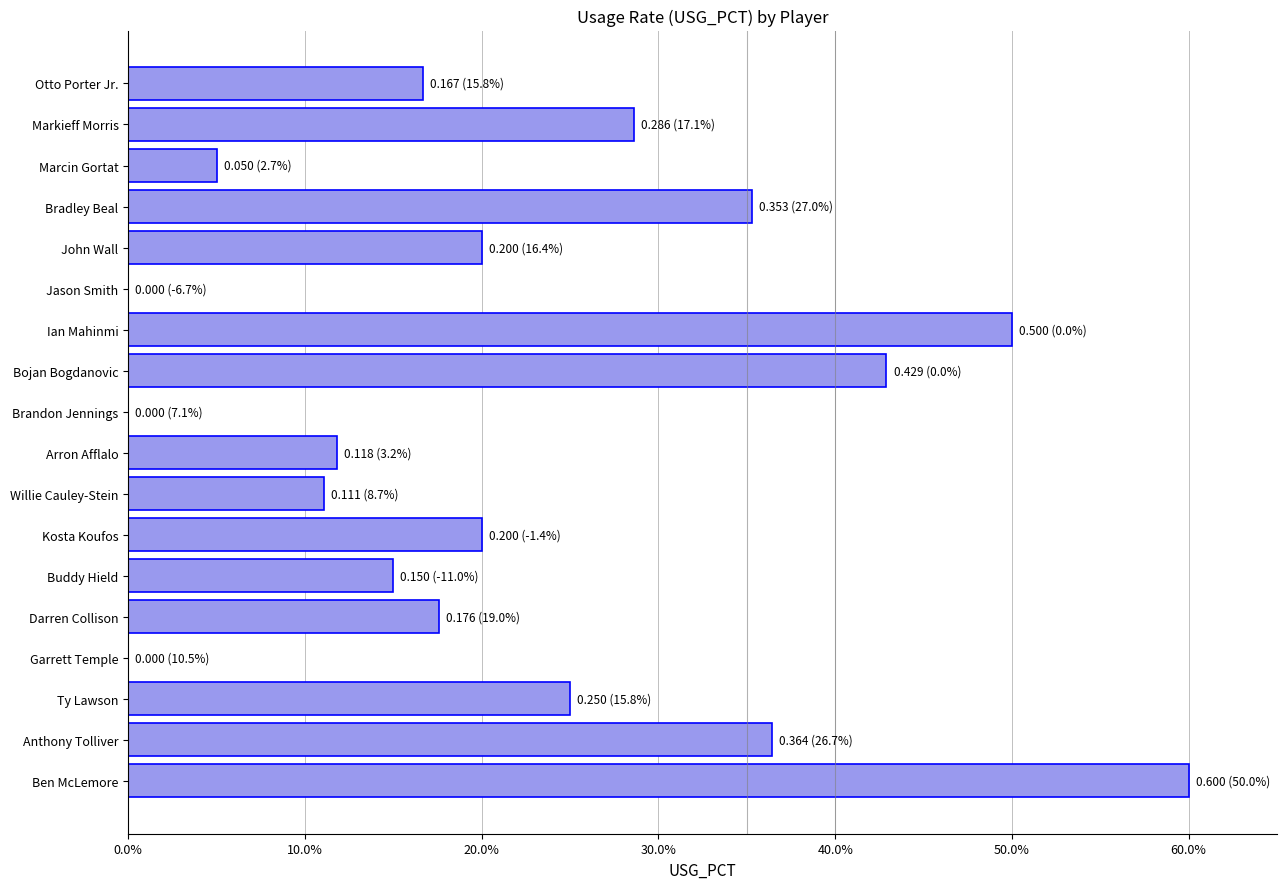

How many bars are there in total?

18